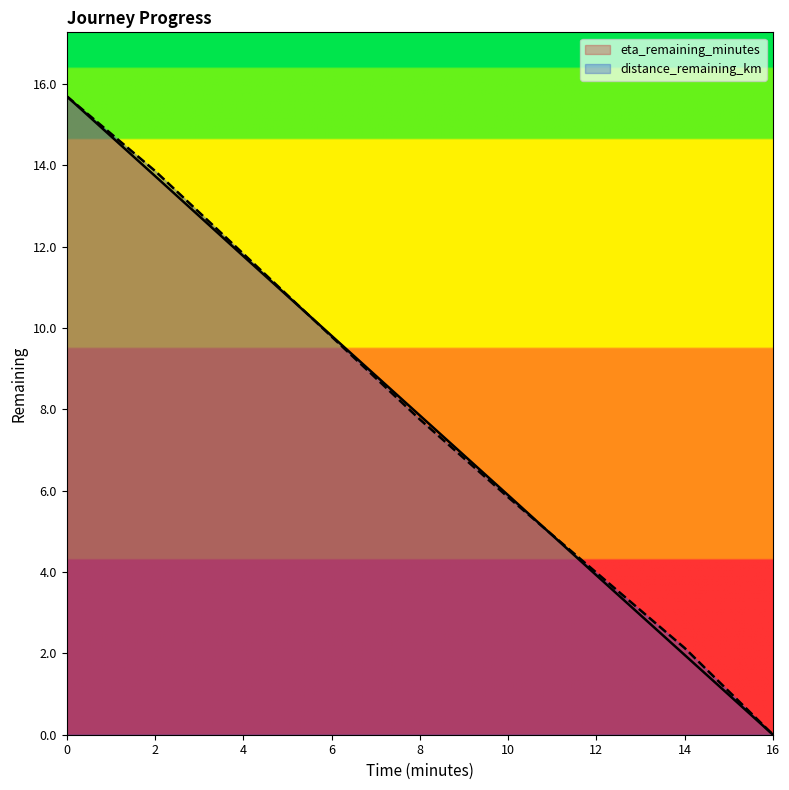

Which series changed the most between 0 and 12?

eta_remaining_minutes